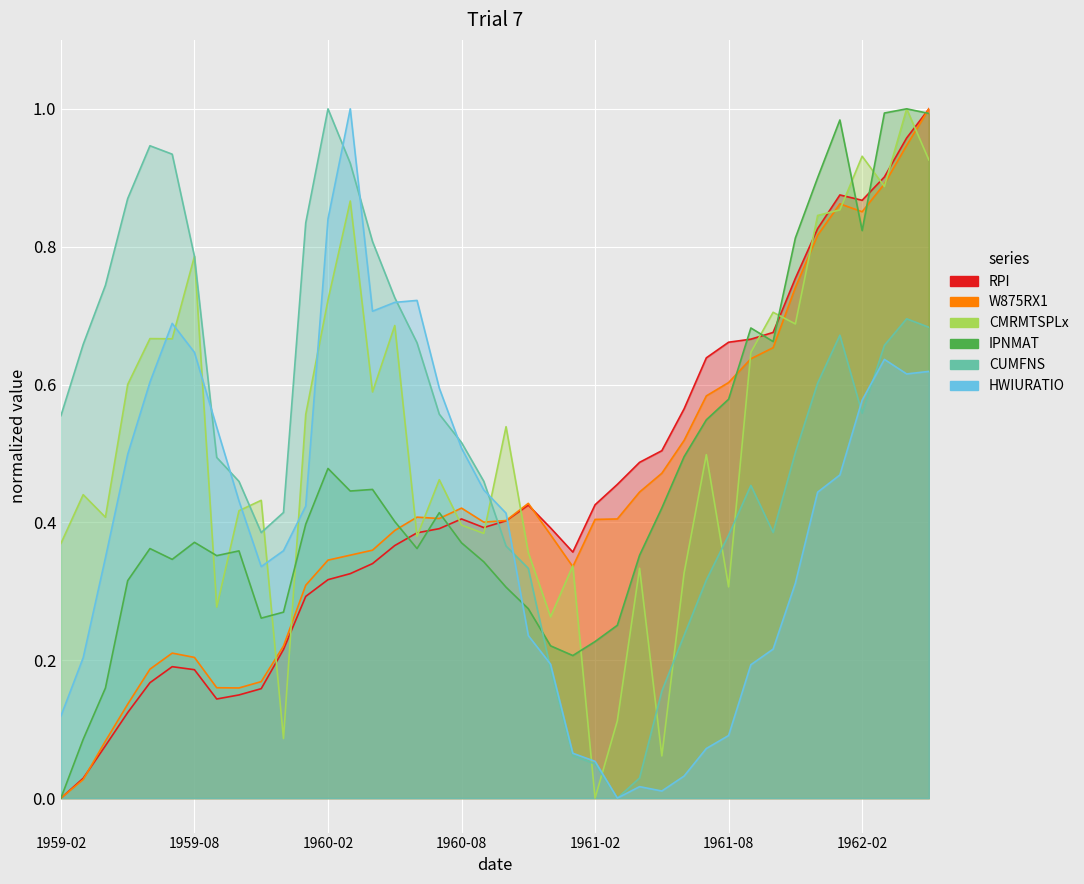

True or false: W875RX1 has a value of 0.9 at 1962-01.

True